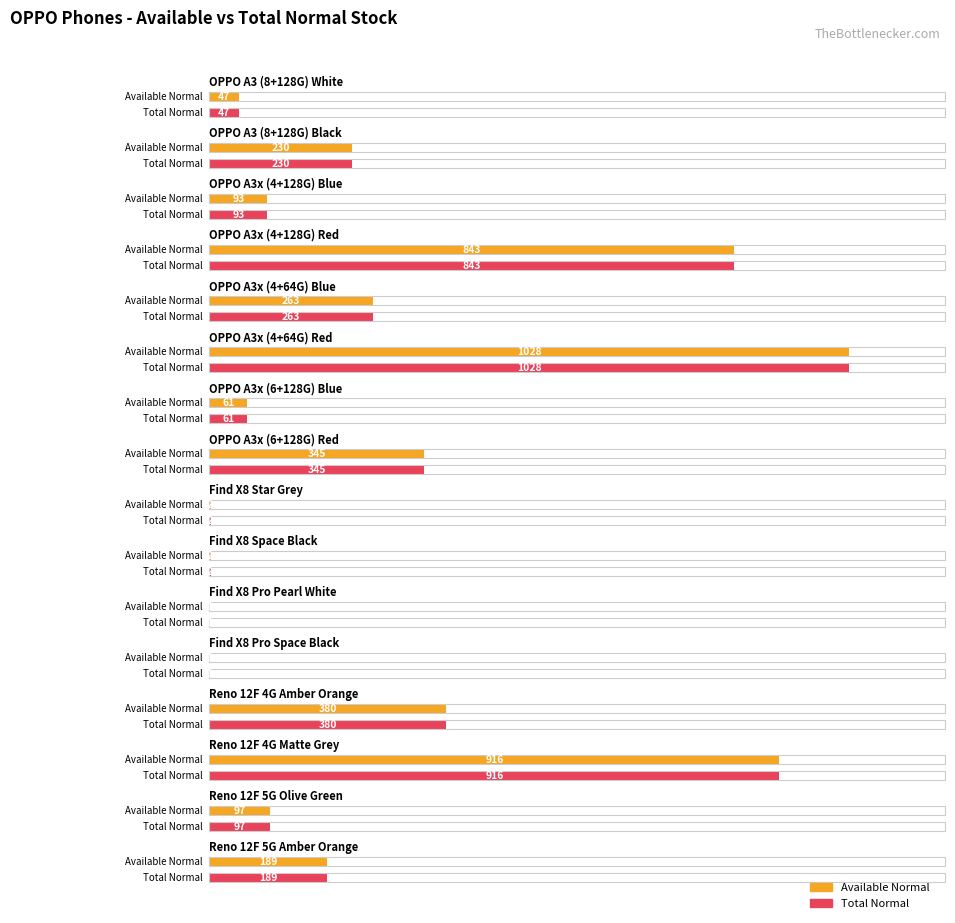

How many categories are shown in the chart?

16